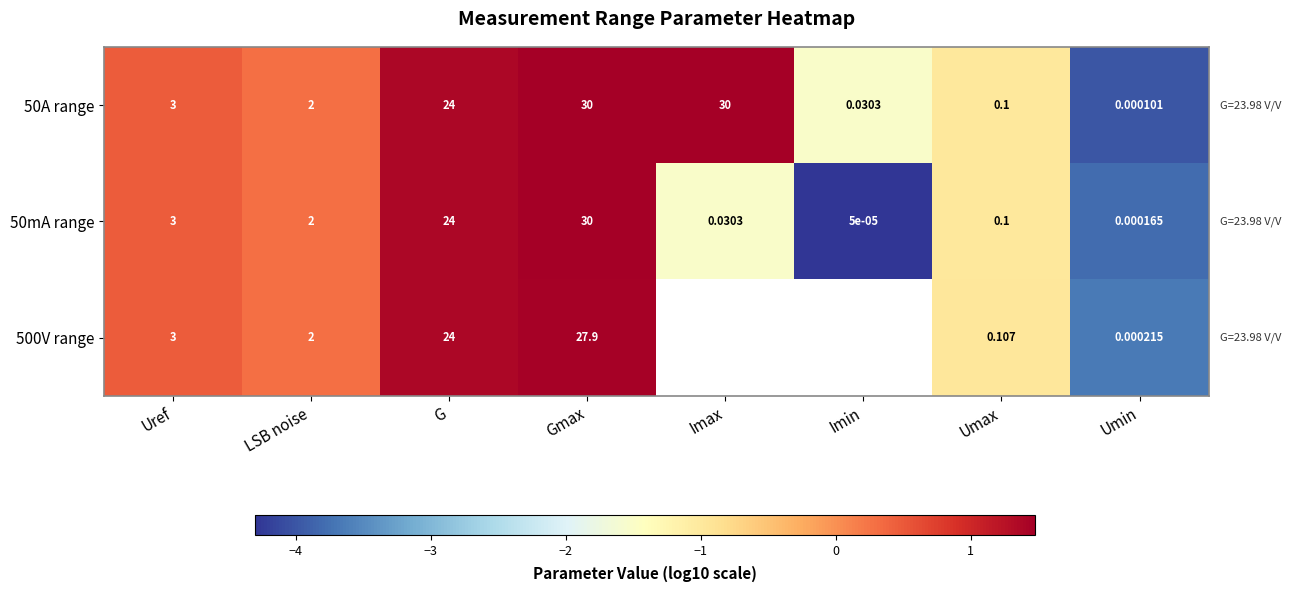

List the labels in order of 50mA range value, largest first.

Gmax, G, Uref, LSB noise, Umax, Imax, Umin, Imin